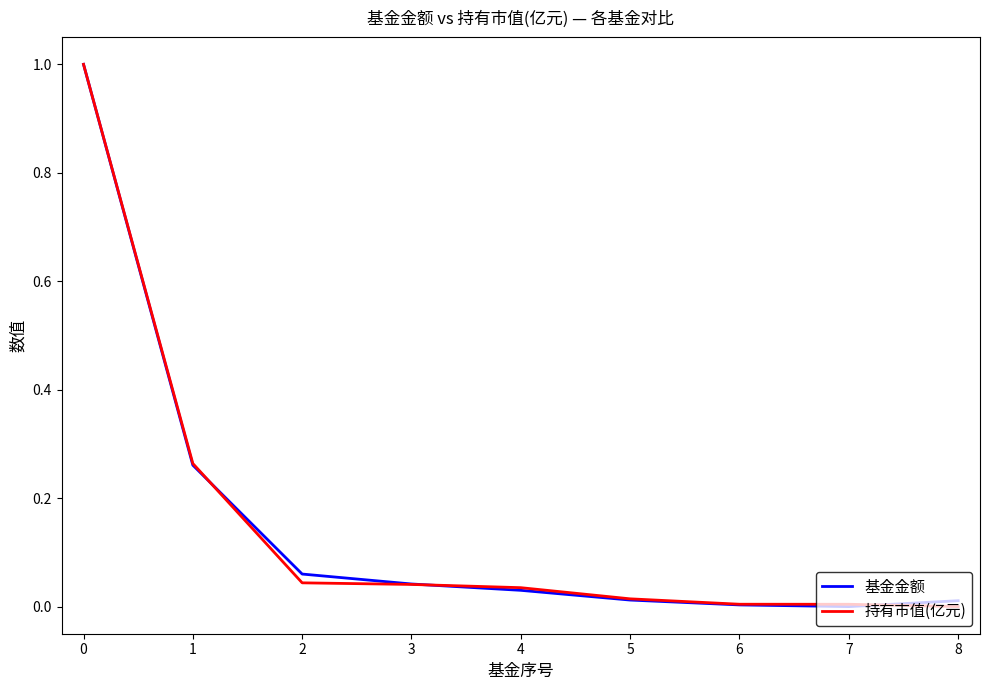

Does the chart have visible grid lines?

No